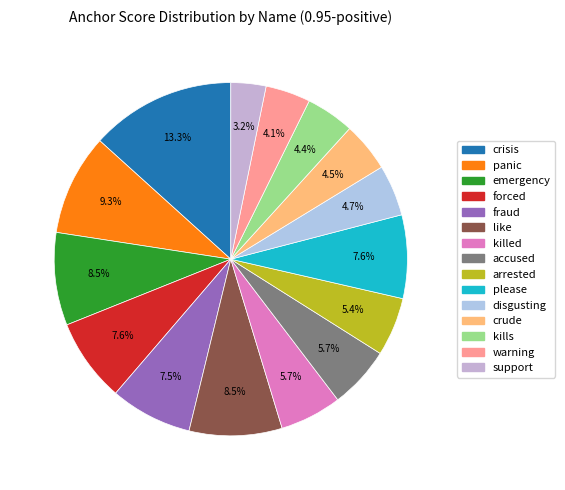

Does any single category account for the majority?

No